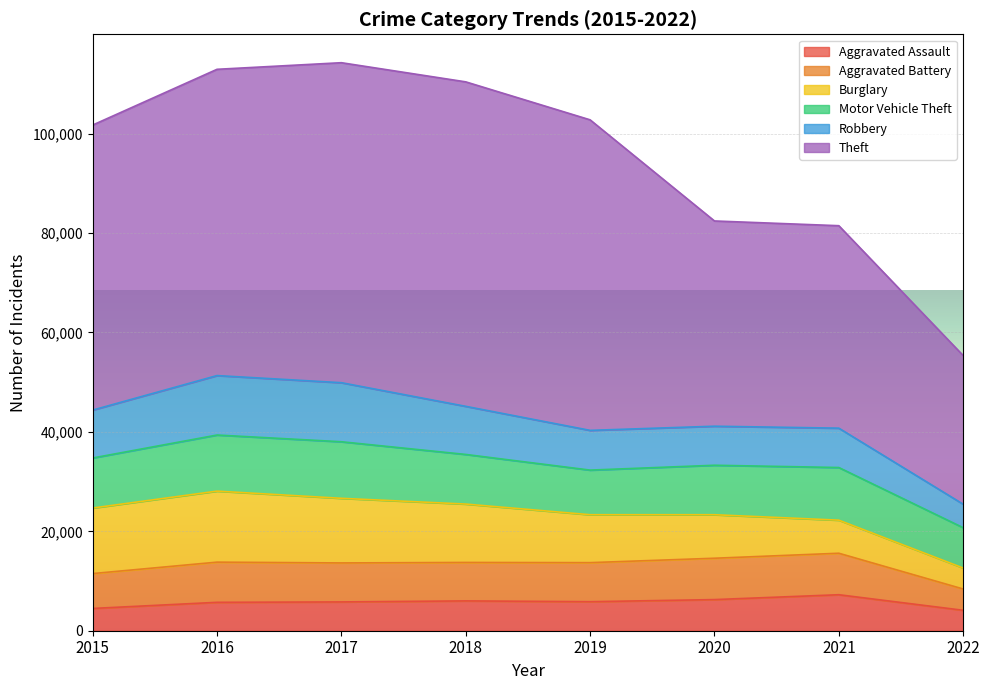

Reading left to right, transcribe all the data shown in this chart.

Aggravated Assault: 4480	5712	5793	6001	5840	6263	7242	4110
Aggravated Battery: 7018	8085	7845	7735	7857	8320	8347	4283
Burglary: 13184	14289	13001	11746	9639	8754	6654	4219
Motor Vehicle Theft: 10068	11286	11380	9983	8978	9953	10591	8113
Robbery: 9638	11960	11880	9679	7994	7855	7920	4726
Theft: 57347	61618	64380	65281	62477	41294	40732	29907